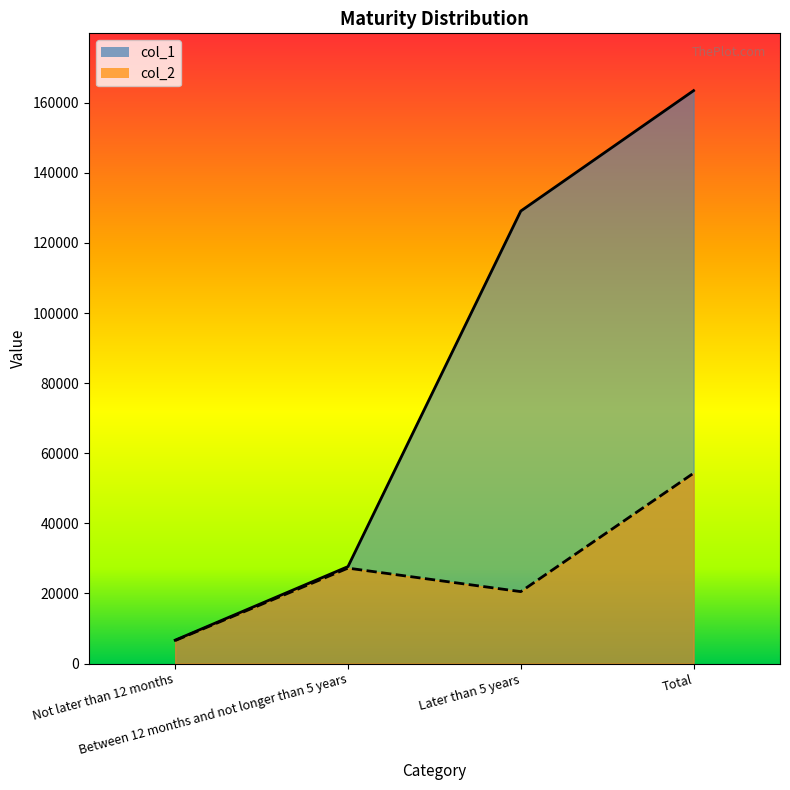

Rank the series at Total from highest to lowest value.

col_1, col_2